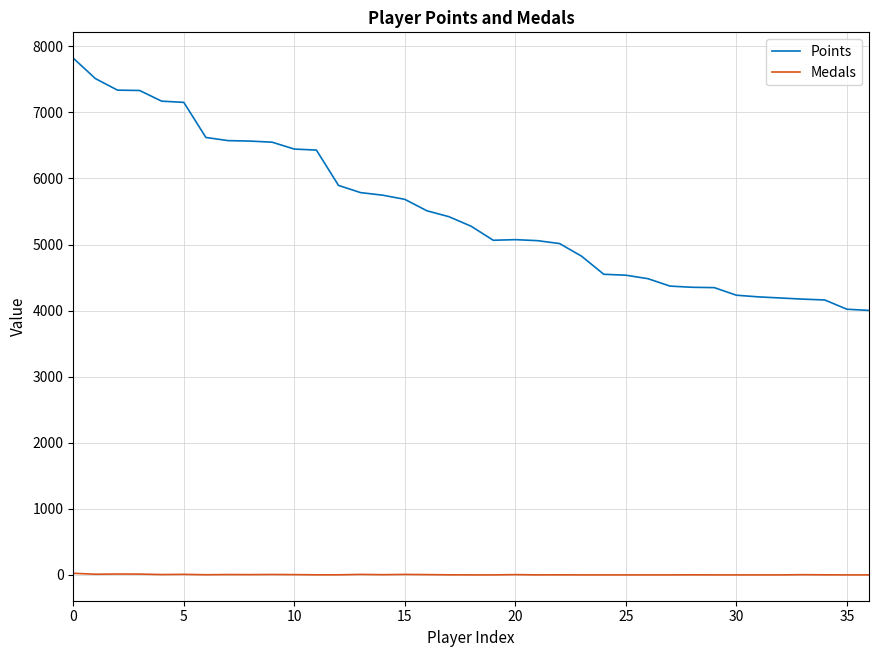

What is the difference between the maximum and minimum values in the Points series?

3818